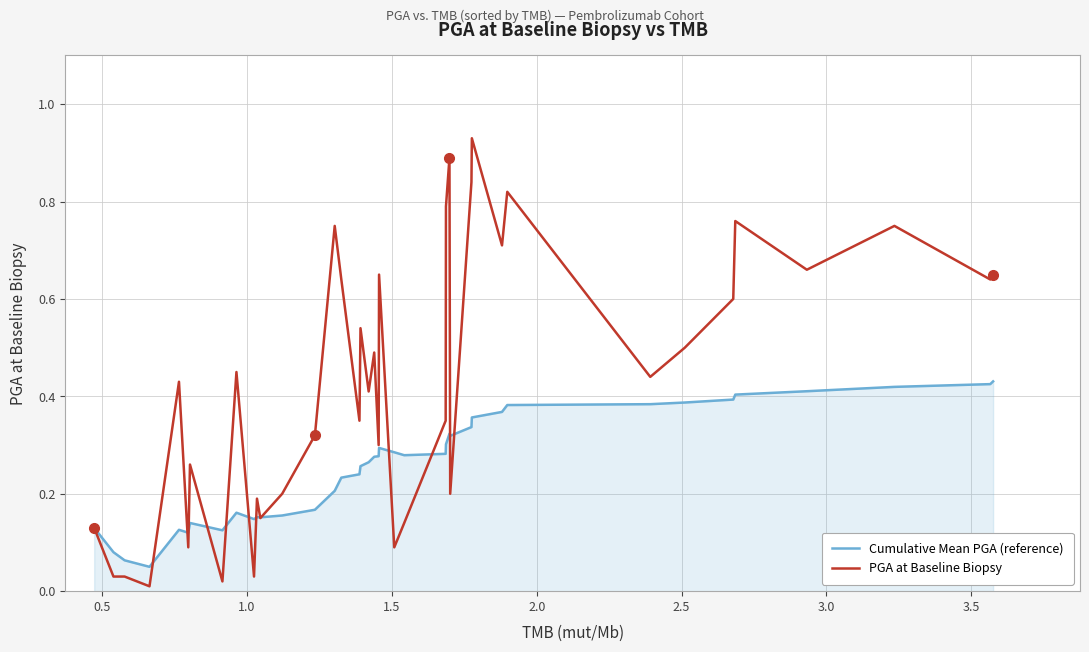

Which series has the largest total across all categories?

PGA at Baseline Biopsy